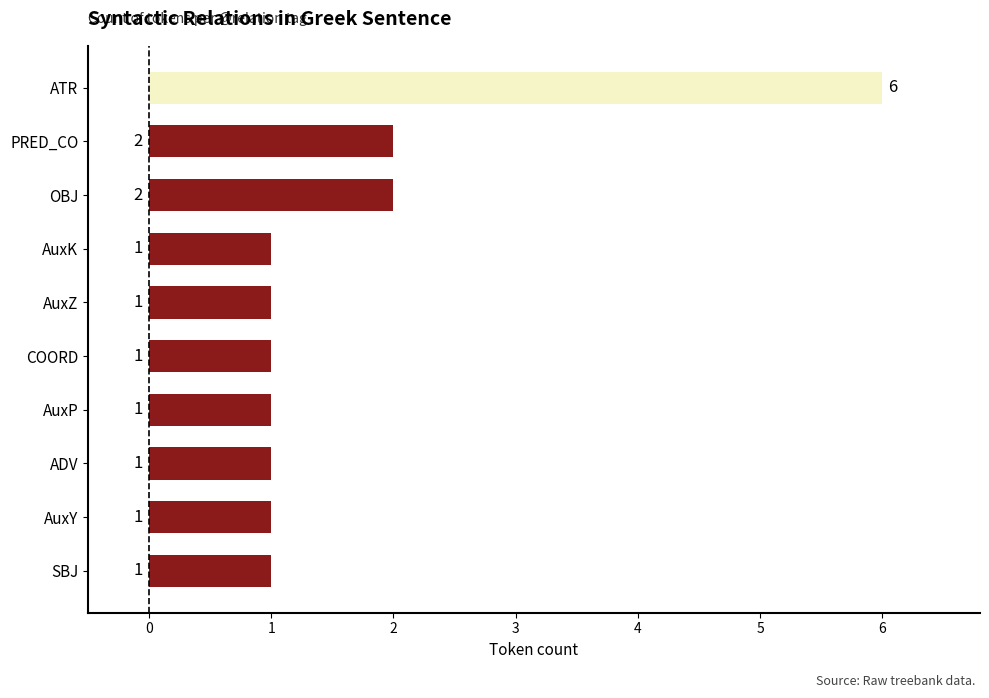

What is the maximum value shown in the chart?

6